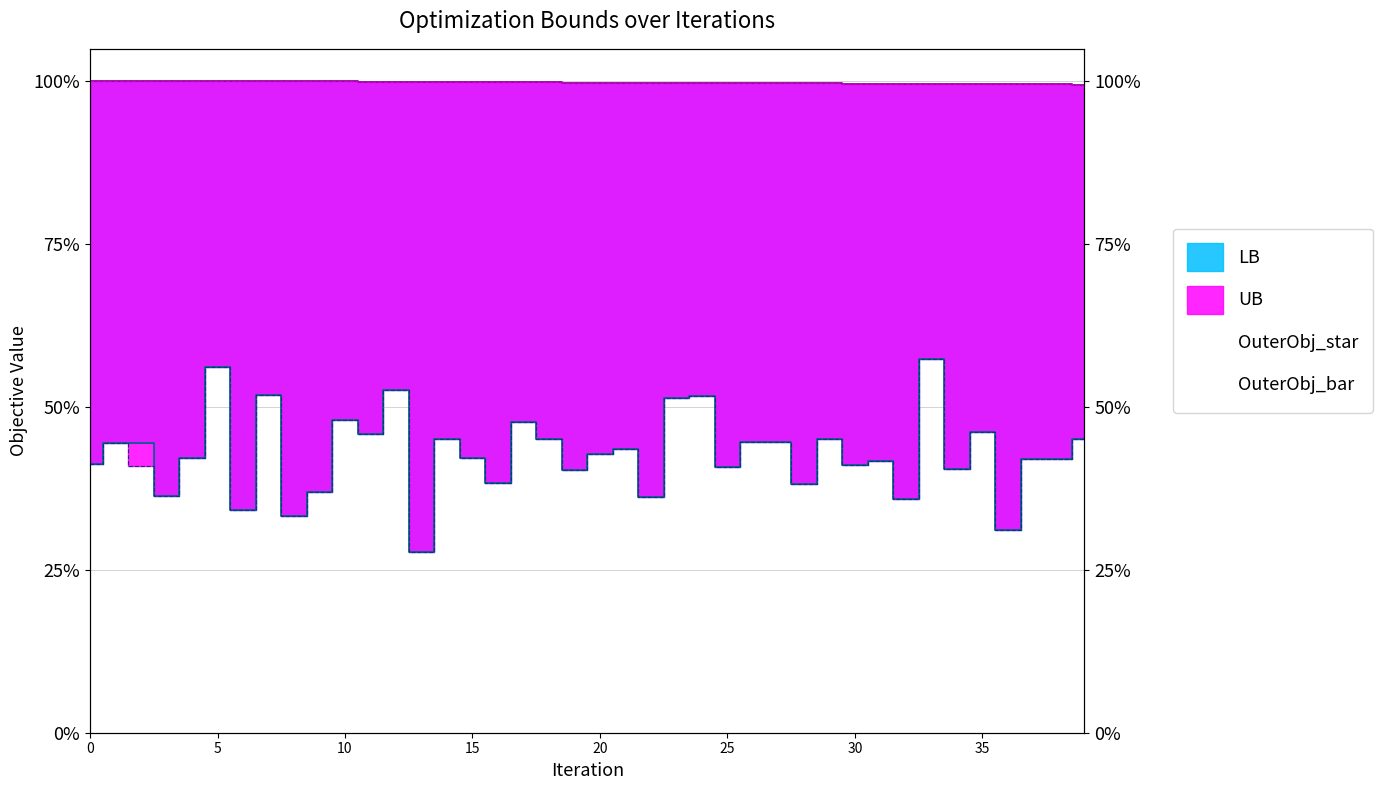

Between 35 and 24, which is larger?

24